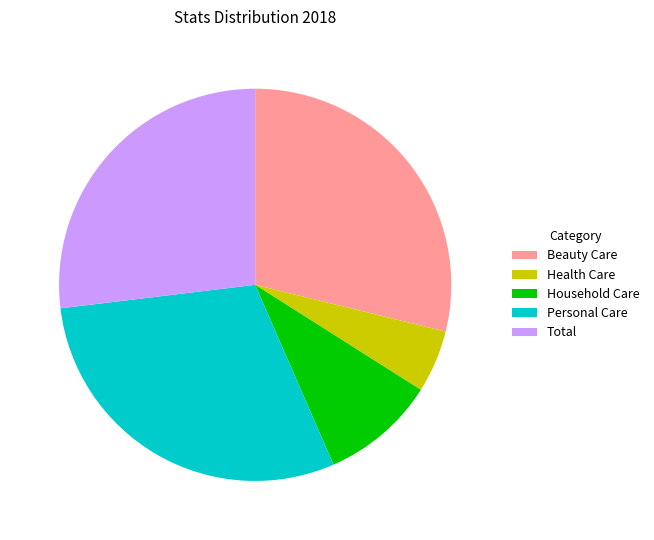

Count the number of slices in the pie.

5